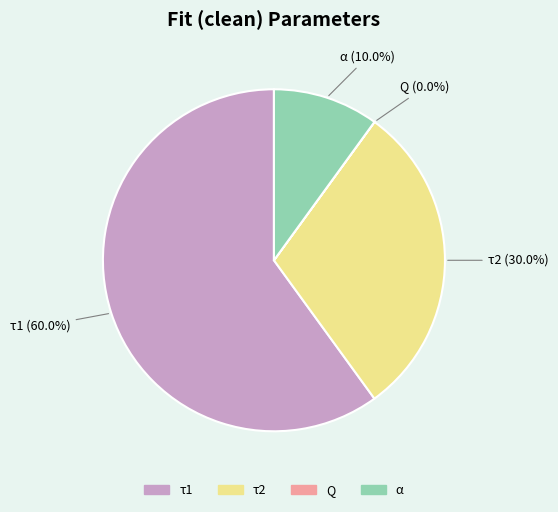

Does any single category account for the majority?

Yes